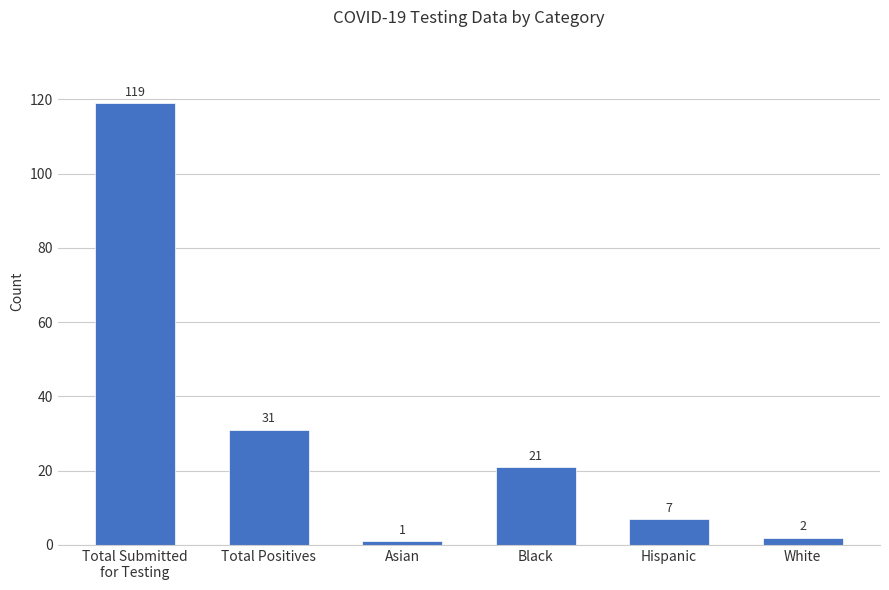

True or false: the data shows 31 at Total Positives.

True